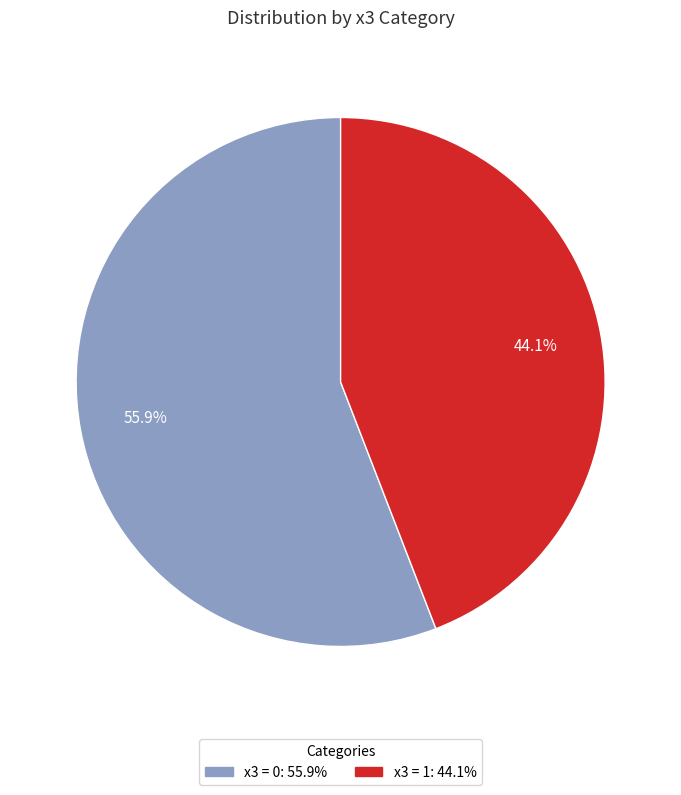

How many slices are in this pie chart?

2